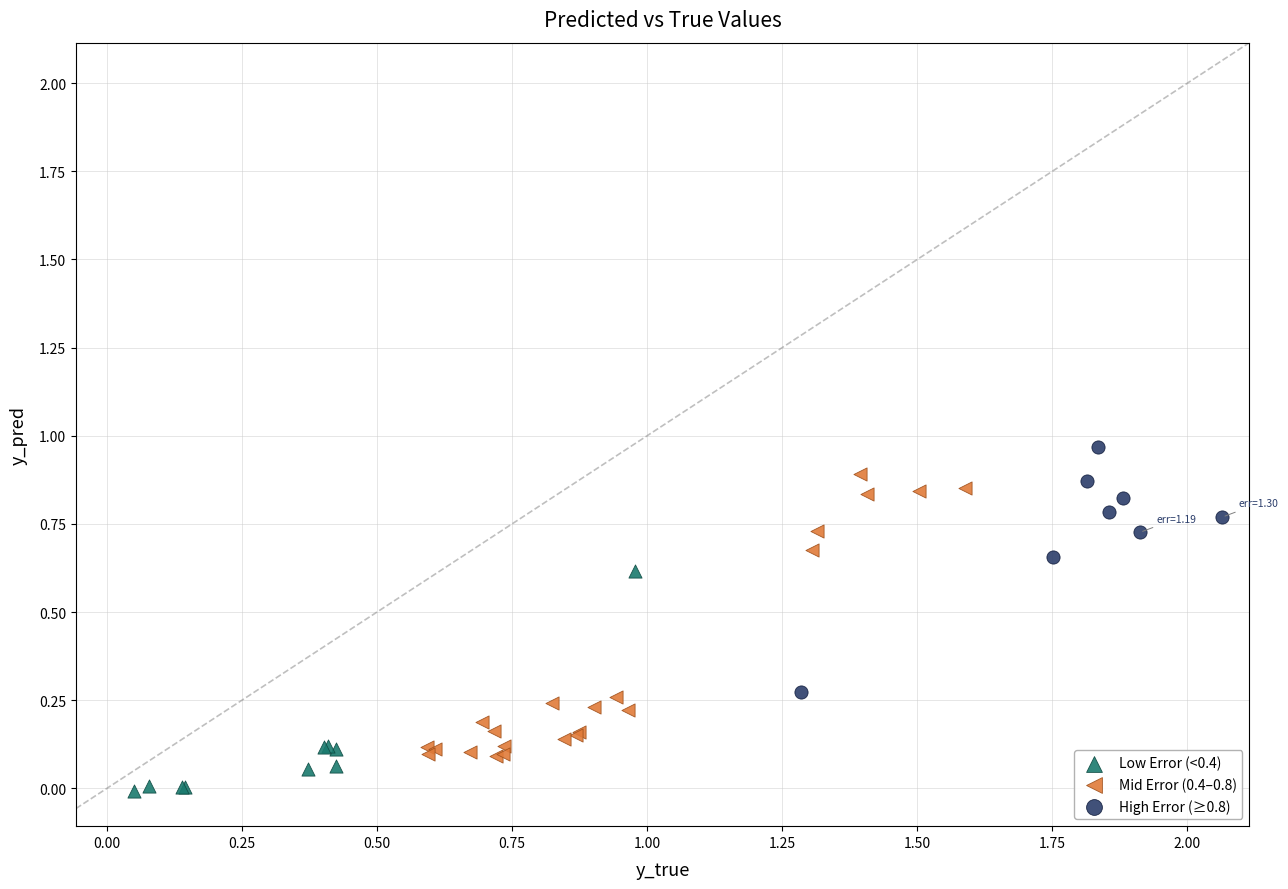

Which series reaches the minimum Y coordinate?

Low Error (<0.4)